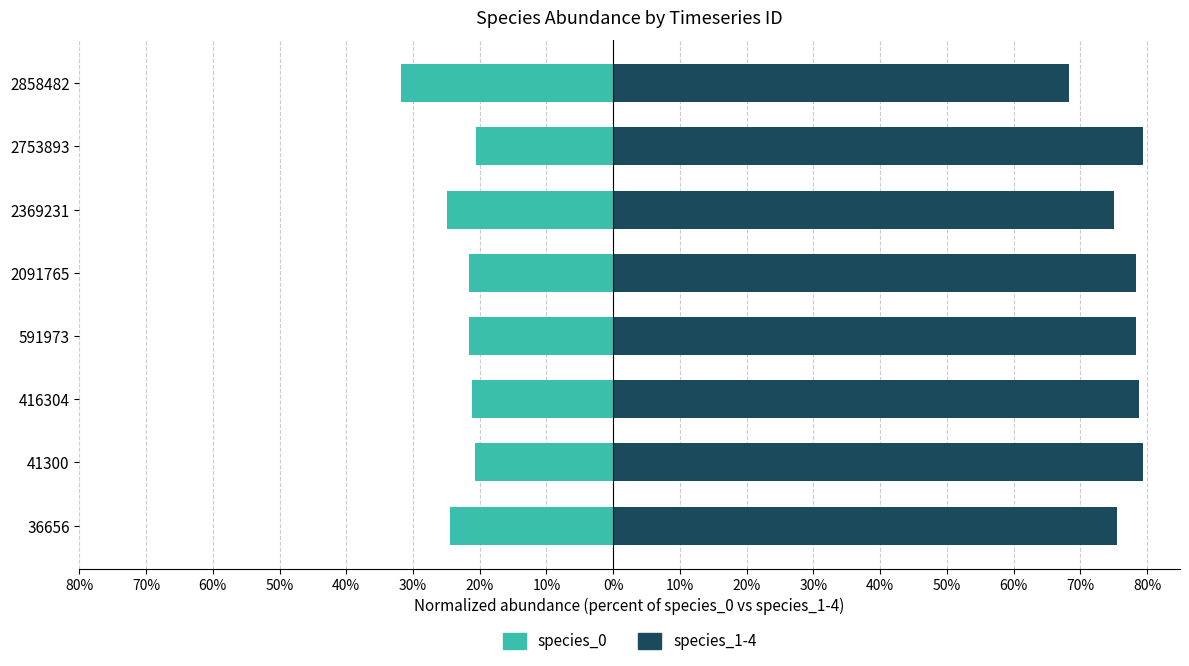

How many groups of bars are there?

8